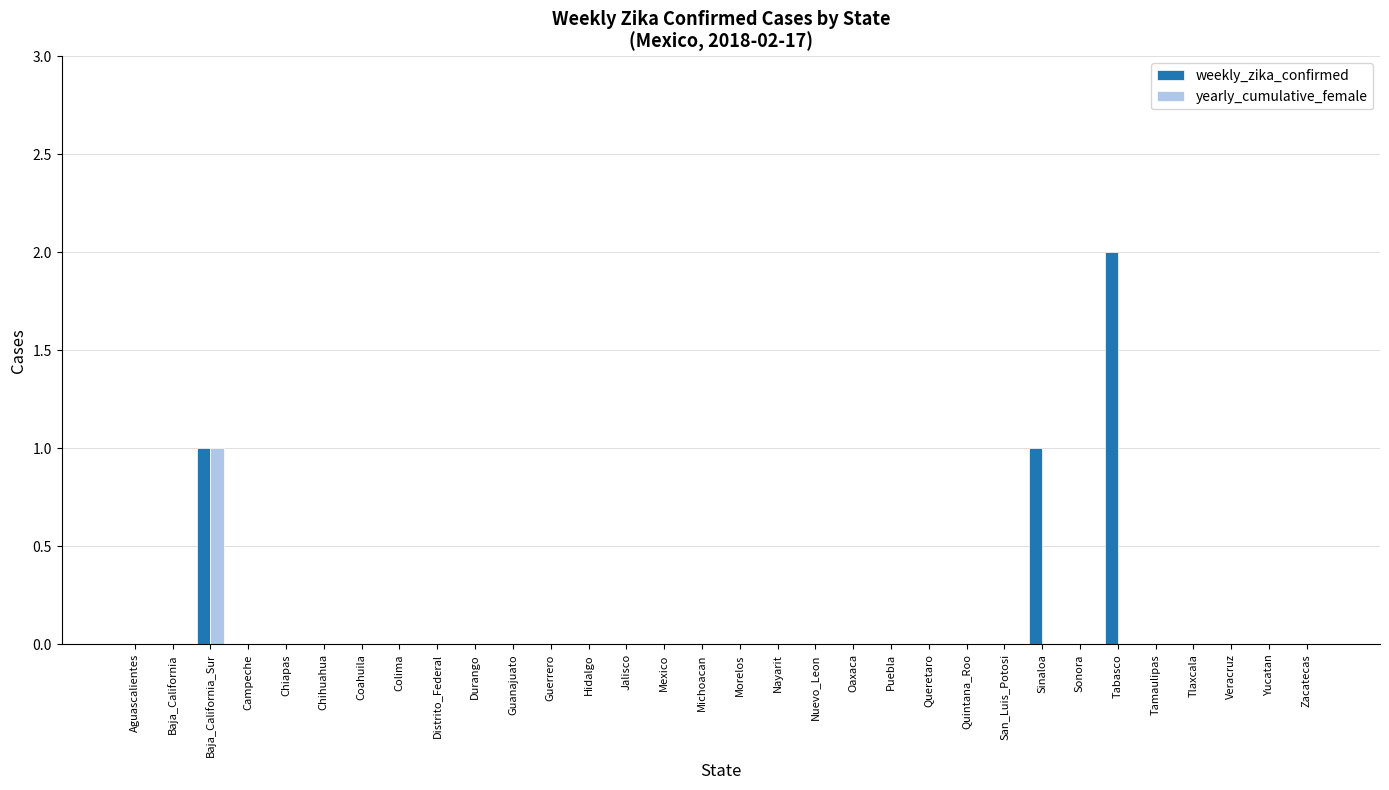

Reading left to right, what are all the values shown in this chart?

weekly_zika_confirmed: Aguascalientes=0	Baja_California=0	Baja_California_Sur=1	Campeche=0	Chiapas=0	Chihuahua=0	Coahuila=0	Colima=0	Distrito_Federal=0	Durango=0	Guanajuato=0	Guerrero=0	Hidalgo=0	Jalisco=0	Mexico=0	Michoacan=0	Morelos=0	Nayarit=0	Nuevo_Leon=0	Oaxaca=0	Puebla=0	Queretaro=0	Quintana_Roo=0	San_Luis_Potosi=0	Sinaloa=1	Sonora=0	Tabasco=2	Tamaulipas=0	Tlaxcala=0	Veracruz=0	Yucatan=0	Zacatecas=0
yearly_cumulative_female: Aguascalientes=0	Baja_California=0	Baja_California_Sur=1	Campeche=0	Chiapas=0	Chihuahua=0	Coahuila=0	Colima=0	Distrito_Federal=0	Durango=0	Guanajuato=0	Guerrero=0	Hidalgo=0	Jalisco=0	Mexico=0	Michoacan=0	Morelos=0	Nayarit=0	Nuevo_Leon=0	Oaxaca=0	Puebla=0	Queretaro=0	Quintana_Roo=0	San_Luis_Potosi=0	Sinaloa=0	Sonora=0	Tabasco=0	Tamaulipas=0	Tlaxcala=0	Veracruz=0	Yucatan=0	Zacatecas=0